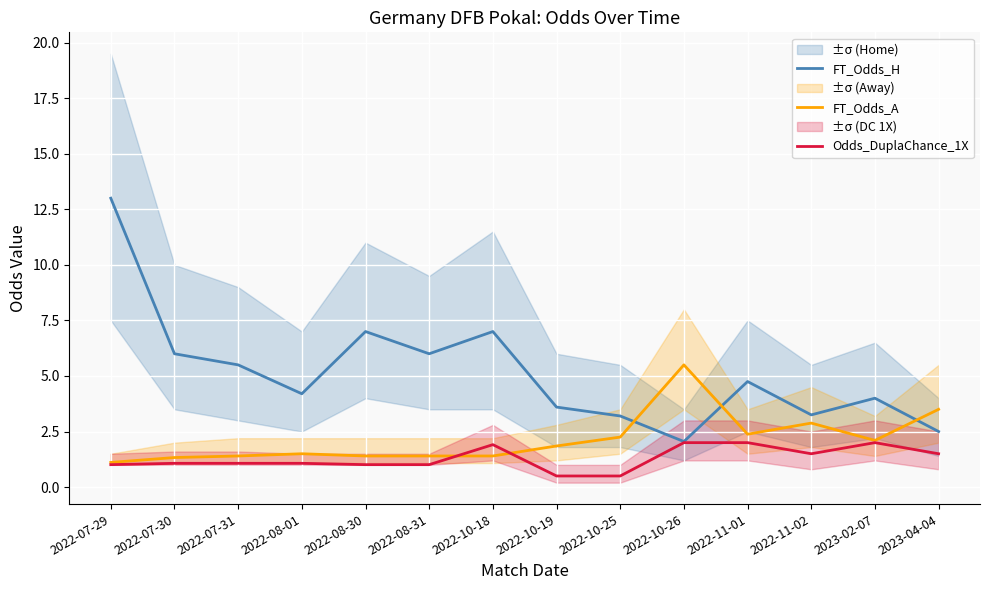

What is the label of the 1st point from the right?

2023-04-04